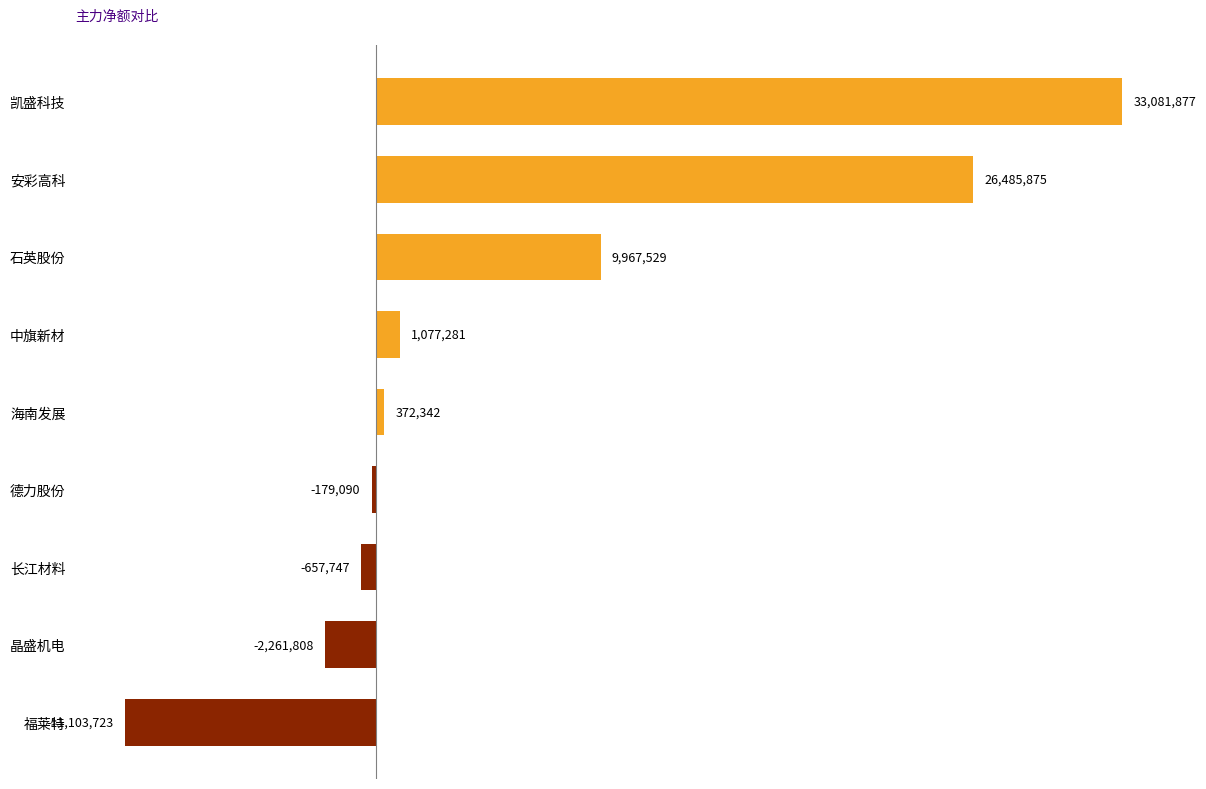

Does the chart contain any negative values?

Yes